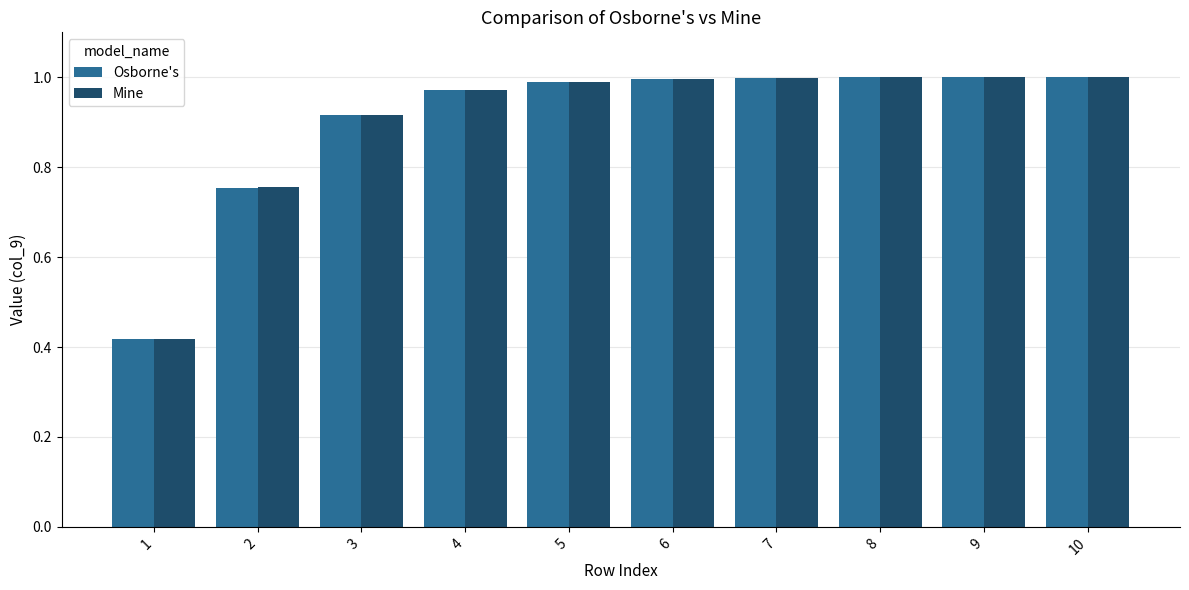

Is it true that Mine equals 1.4 at 7?

False